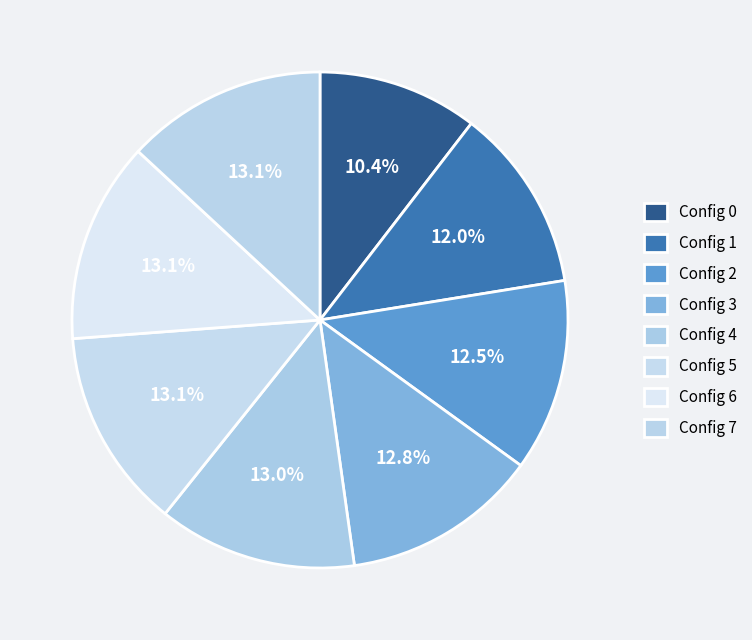

How many slices are in this pie chart?

8